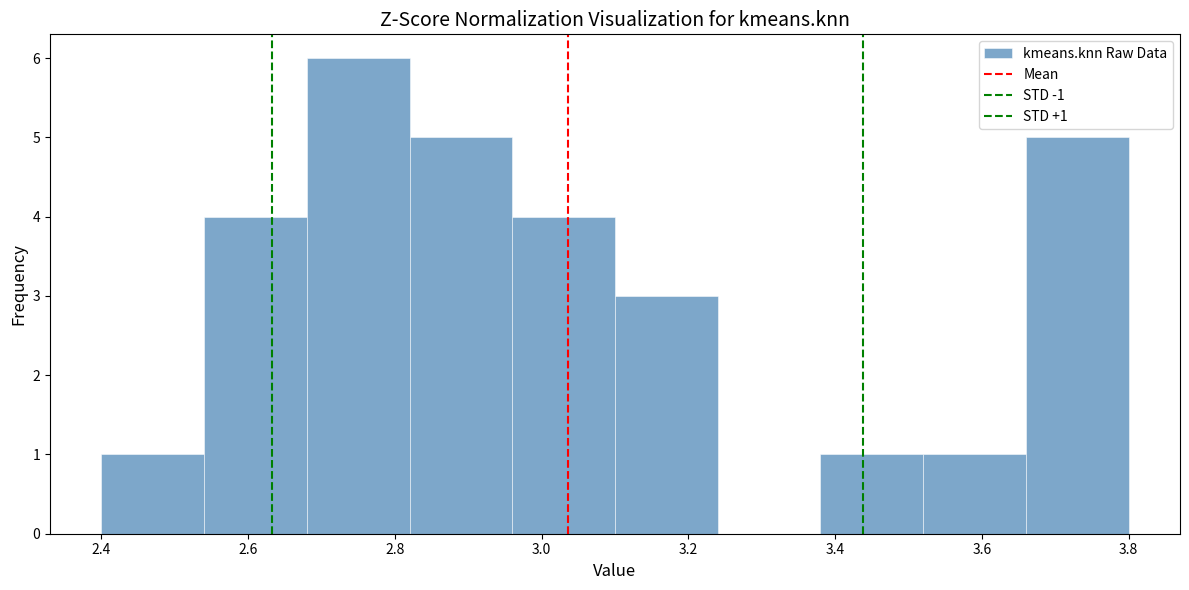

Which range on the x-axis has the tallest bar?

2.68 to 2.82